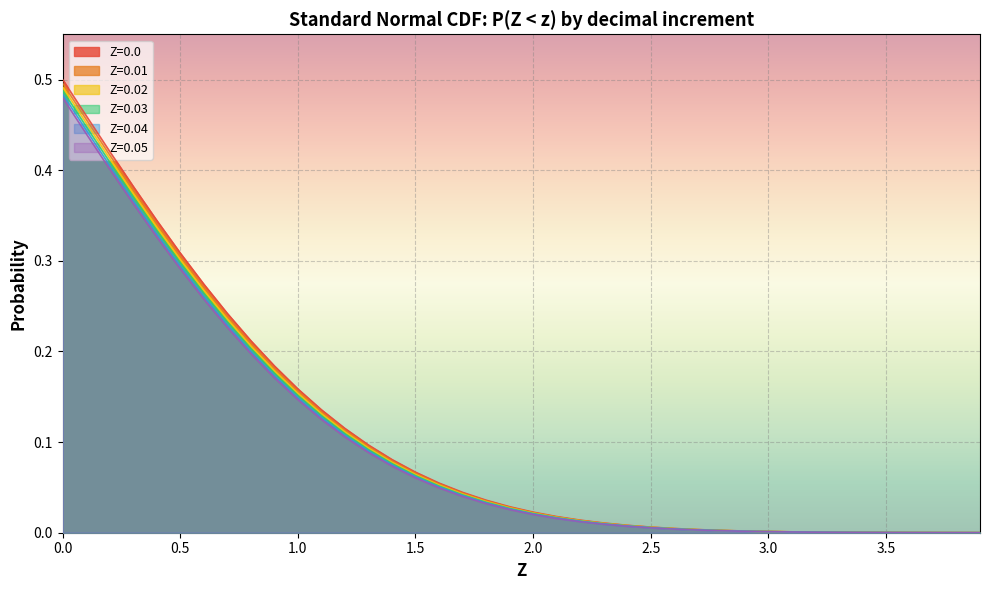

Which category has the lowest value across all series?

3.9